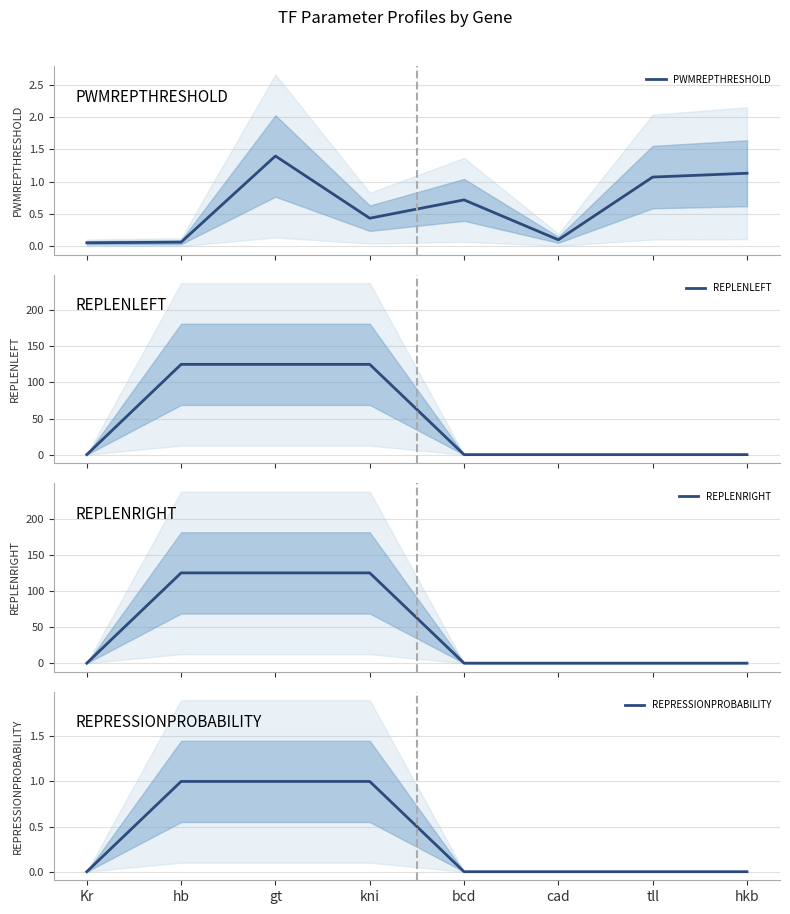

Rank the categories by REPLENLEFT value from highest to lowest.

hb, gt, kni, Kr, bcd, cad, tll, hkb